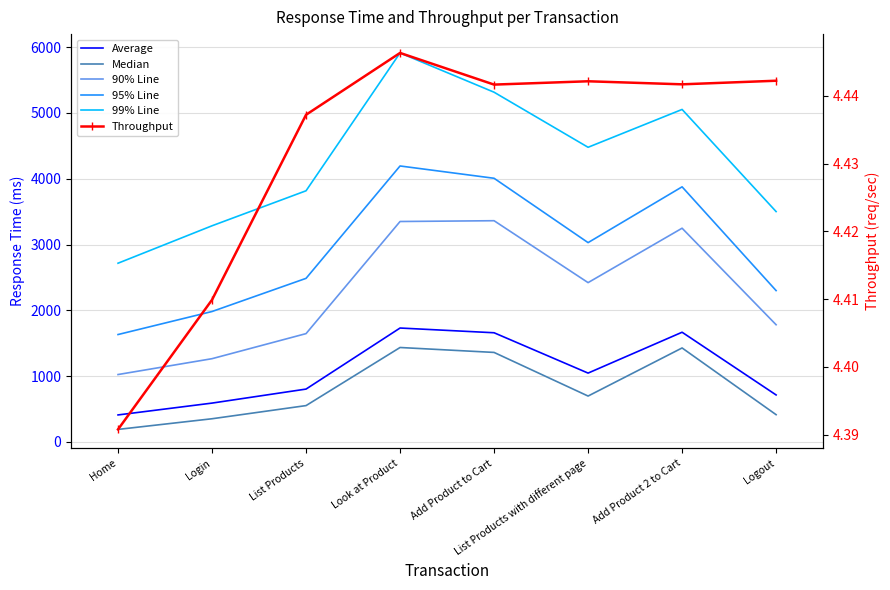

List the series in order of their peak value, highest first.

99% Line, 95% Line, 90% Line, Average, Median, Throughput